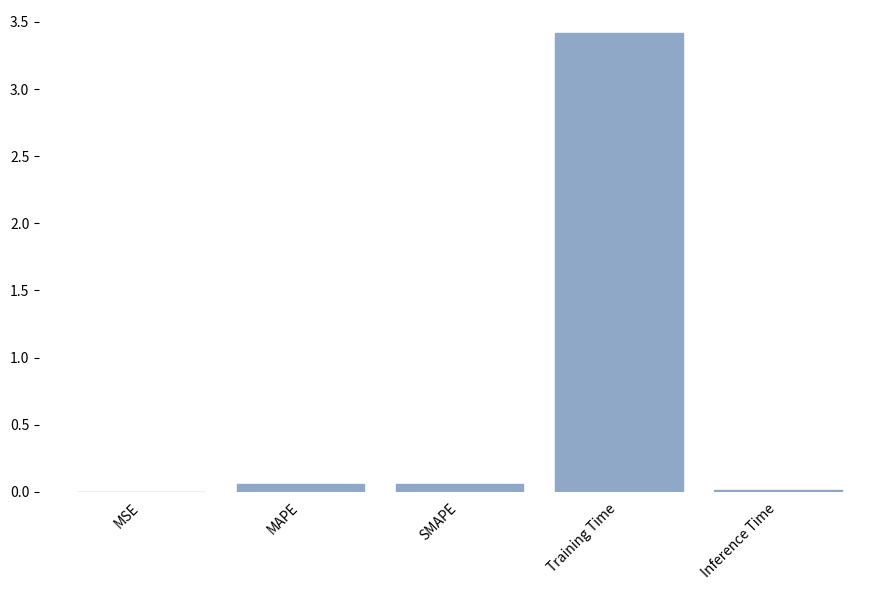

The value at Training Time is 3.4. True or false?

True